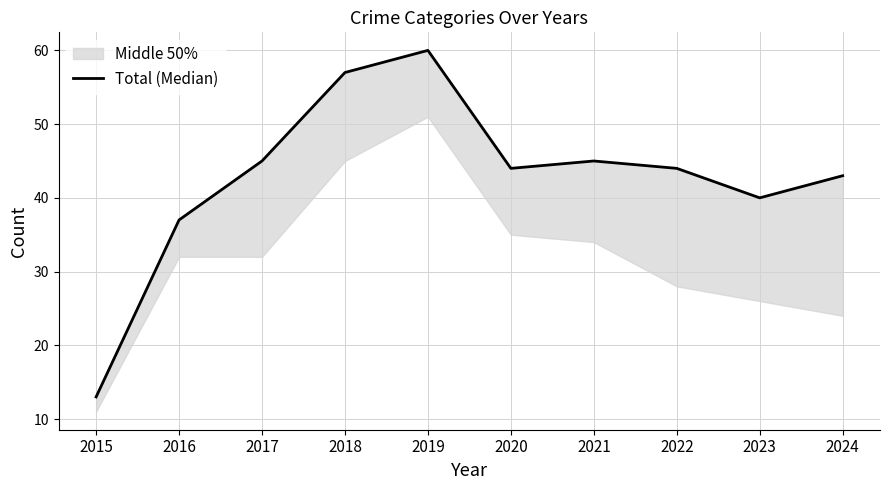

How many values exceed 44?

4